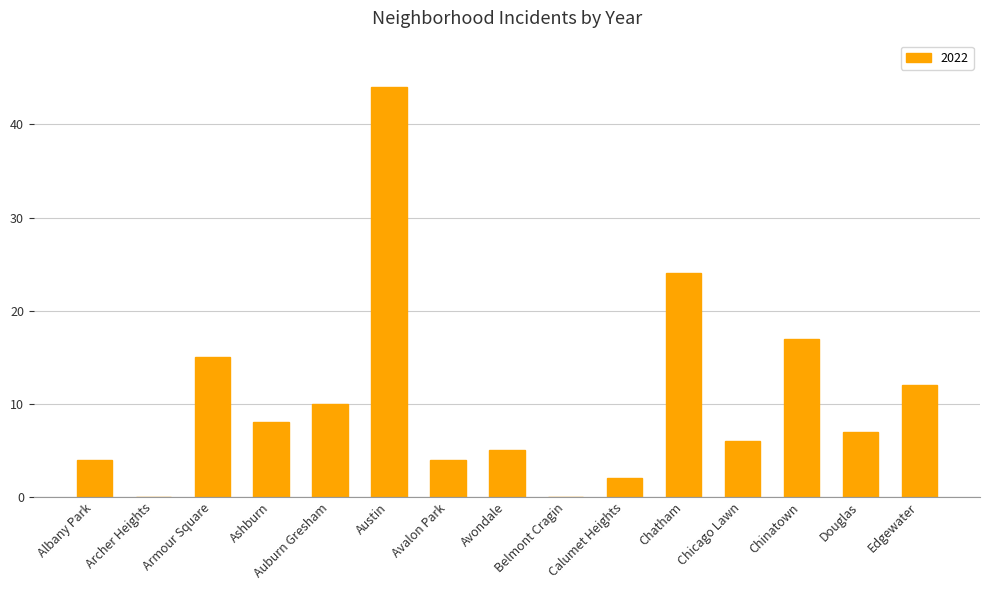

At which label is the value closest to 22?

Chatham